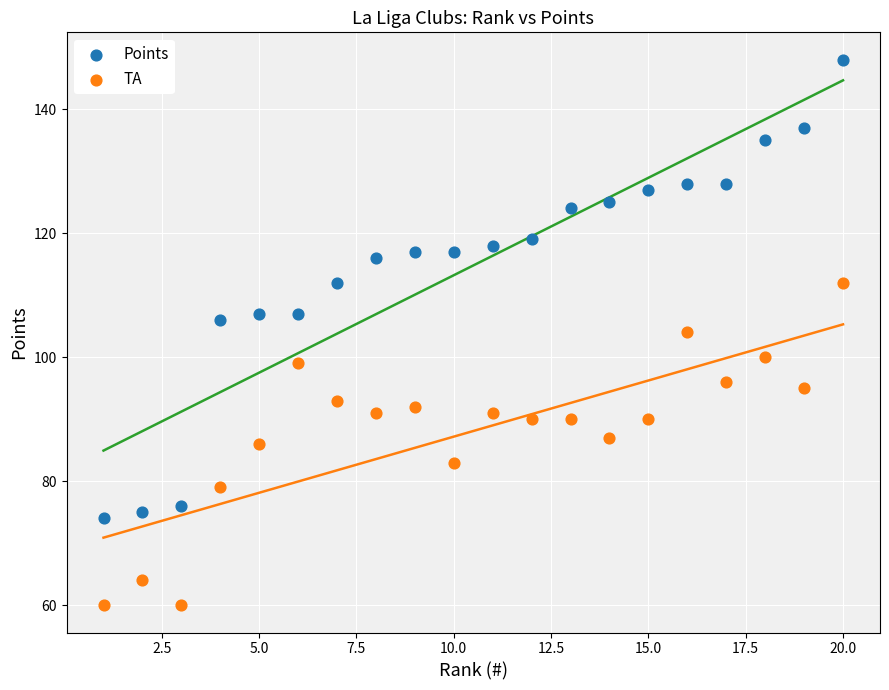

Which series reaches the minimum Y coordinate?

TA